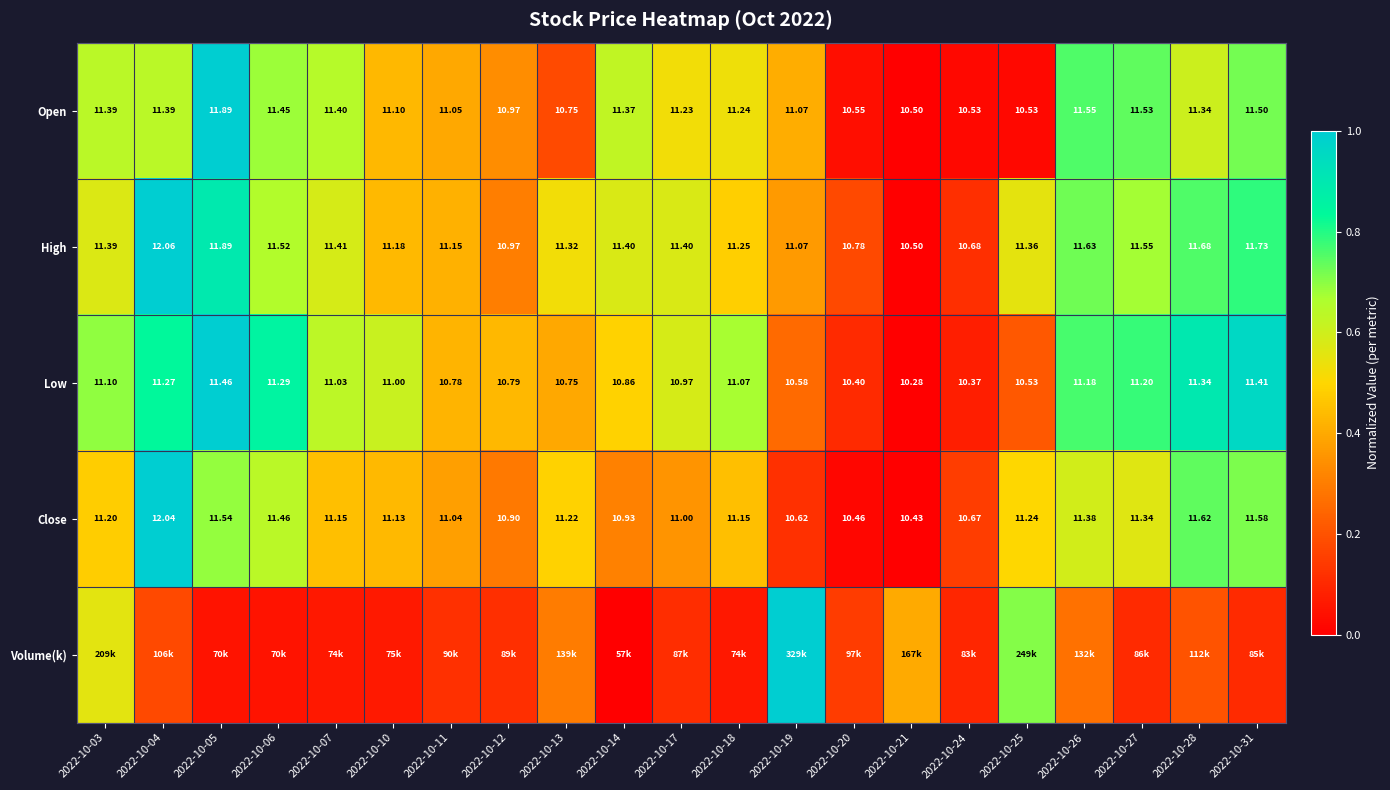

Is the value of Low at 2022-10-28 greater than the value of Close at 2022-10-06?

No